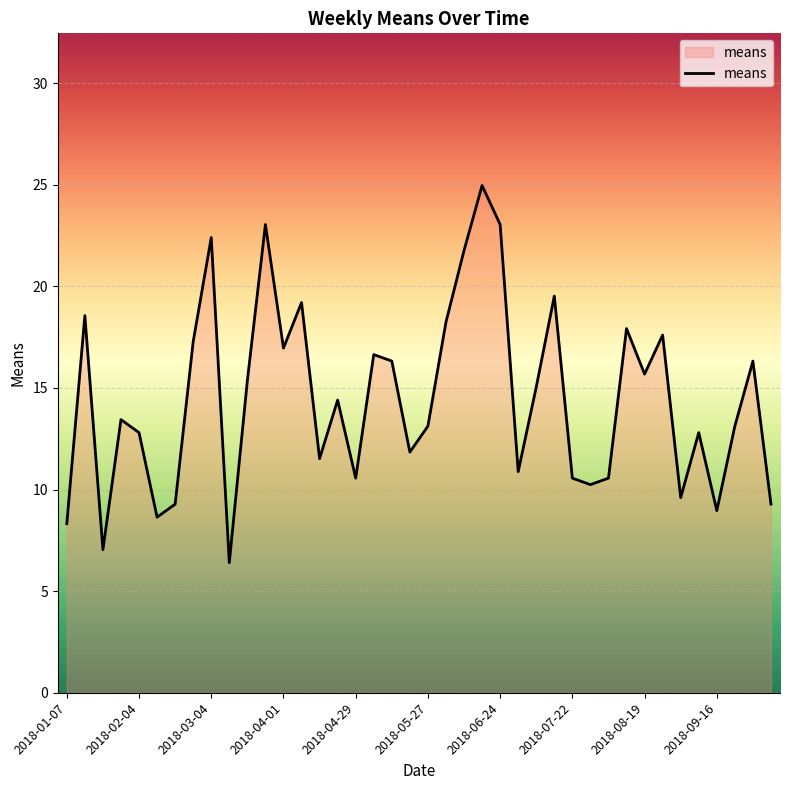

What is the average value?

14.5